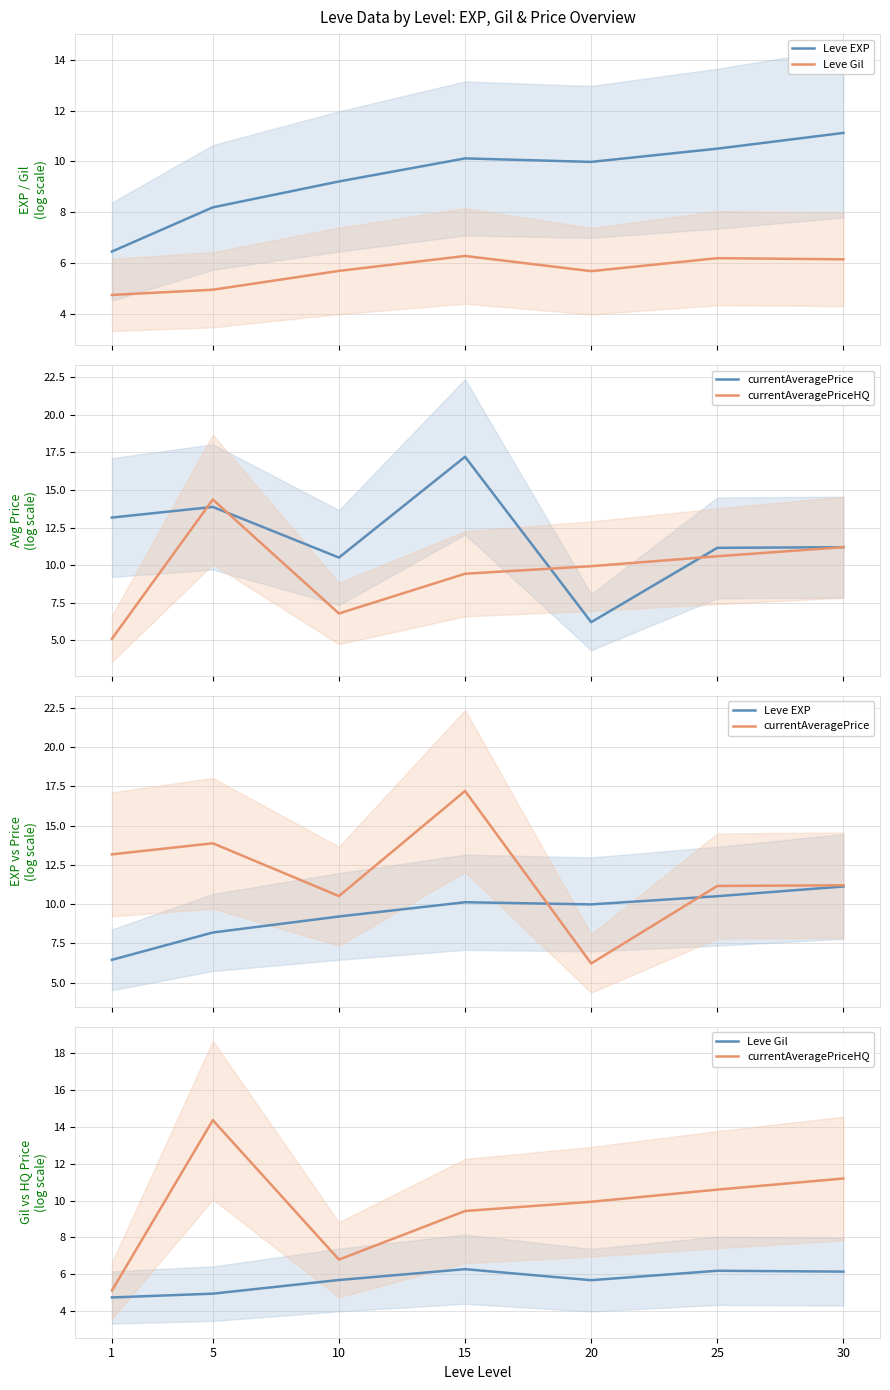

Rank the categories by currentAveragePrice value from lowest to highest.

20, 10, 25, 30, 1, 5, 15